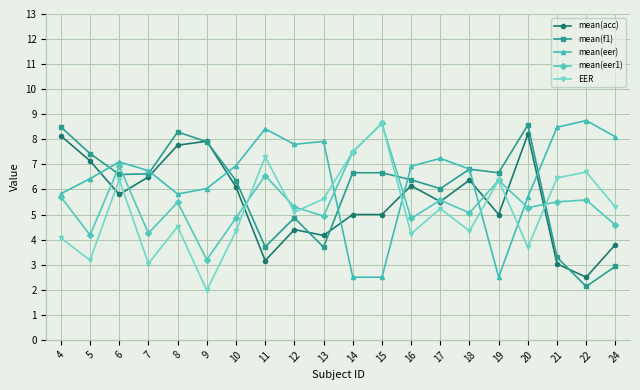

Between 14 and 18, which series saw the biggest shift?

mean(eer)